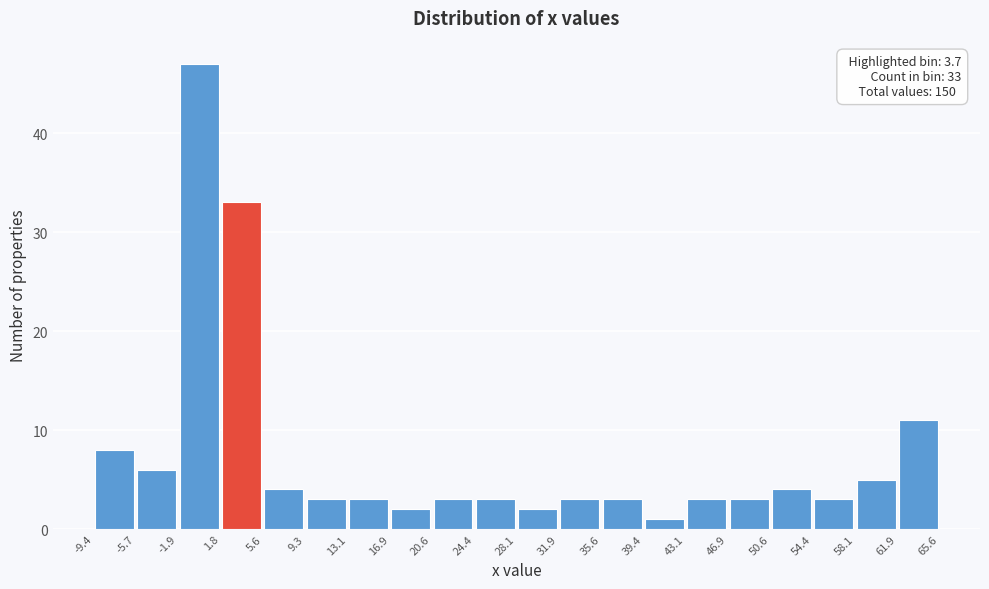

Which range on the x-axis has the tallest bar?

-1.9 to 1.8